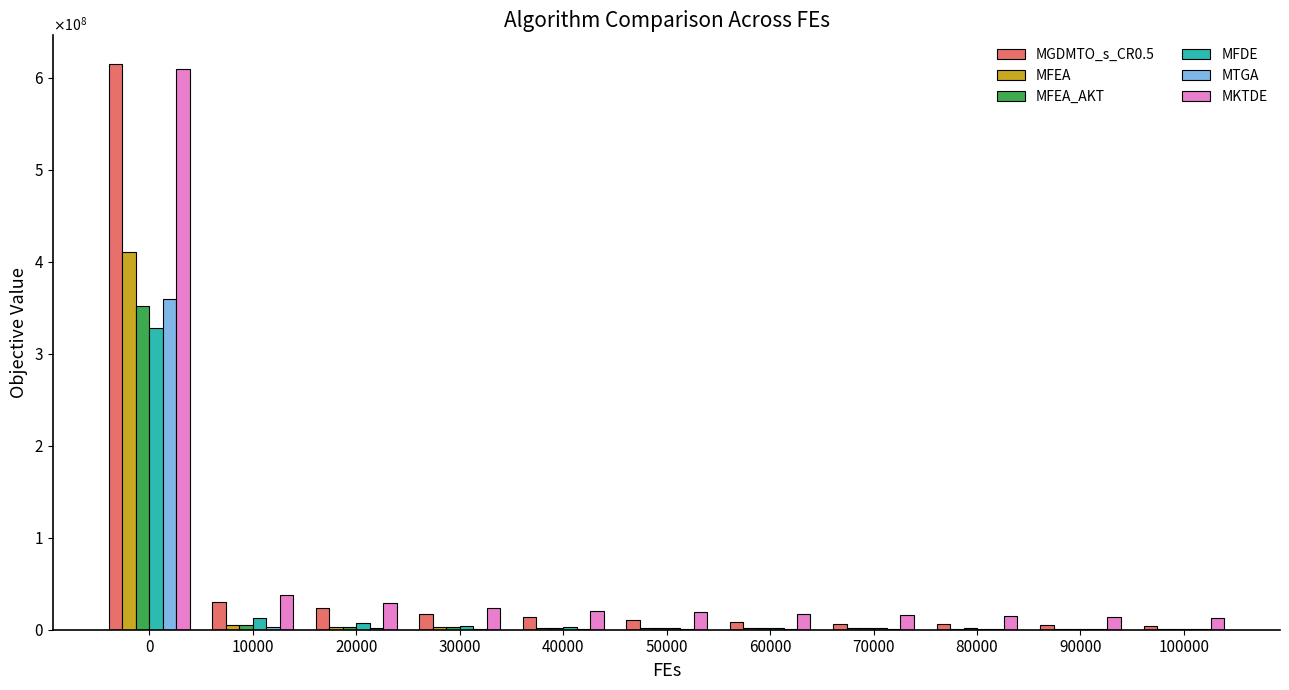

Are the bars horizontal?

No